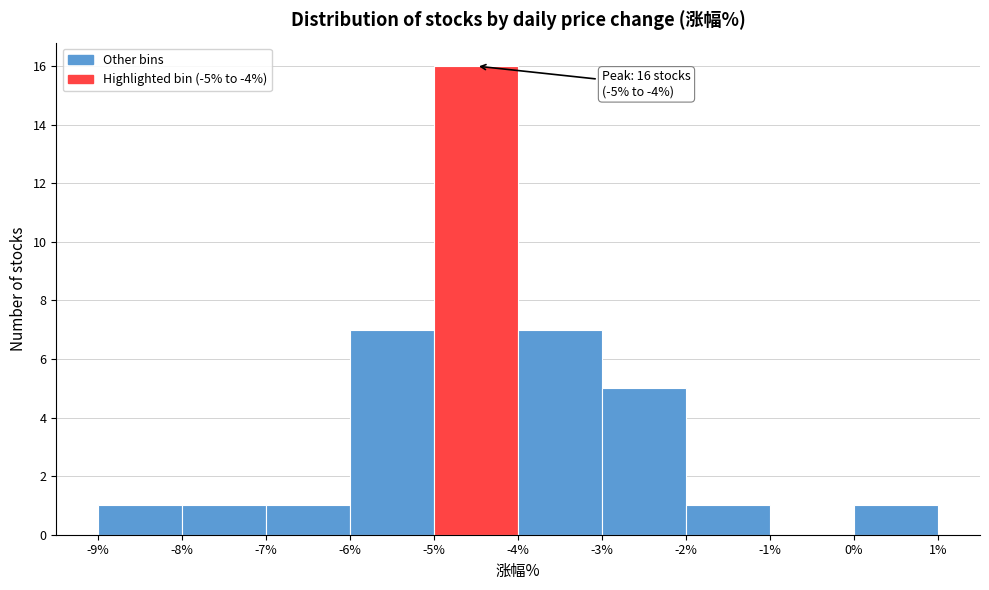

Which range on the x-axis has the tallest bar?

-5% to -4%